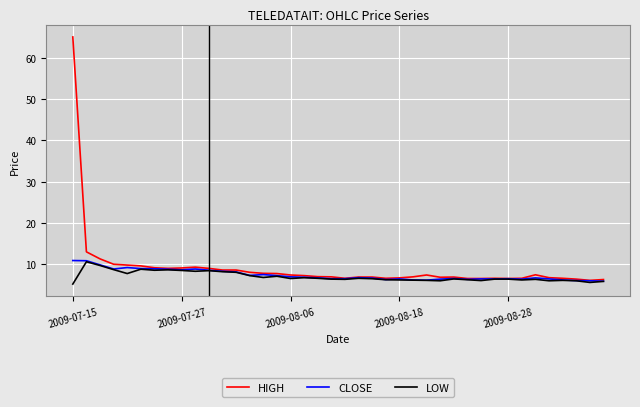

What is the highest value of the HIGH series?

65.0